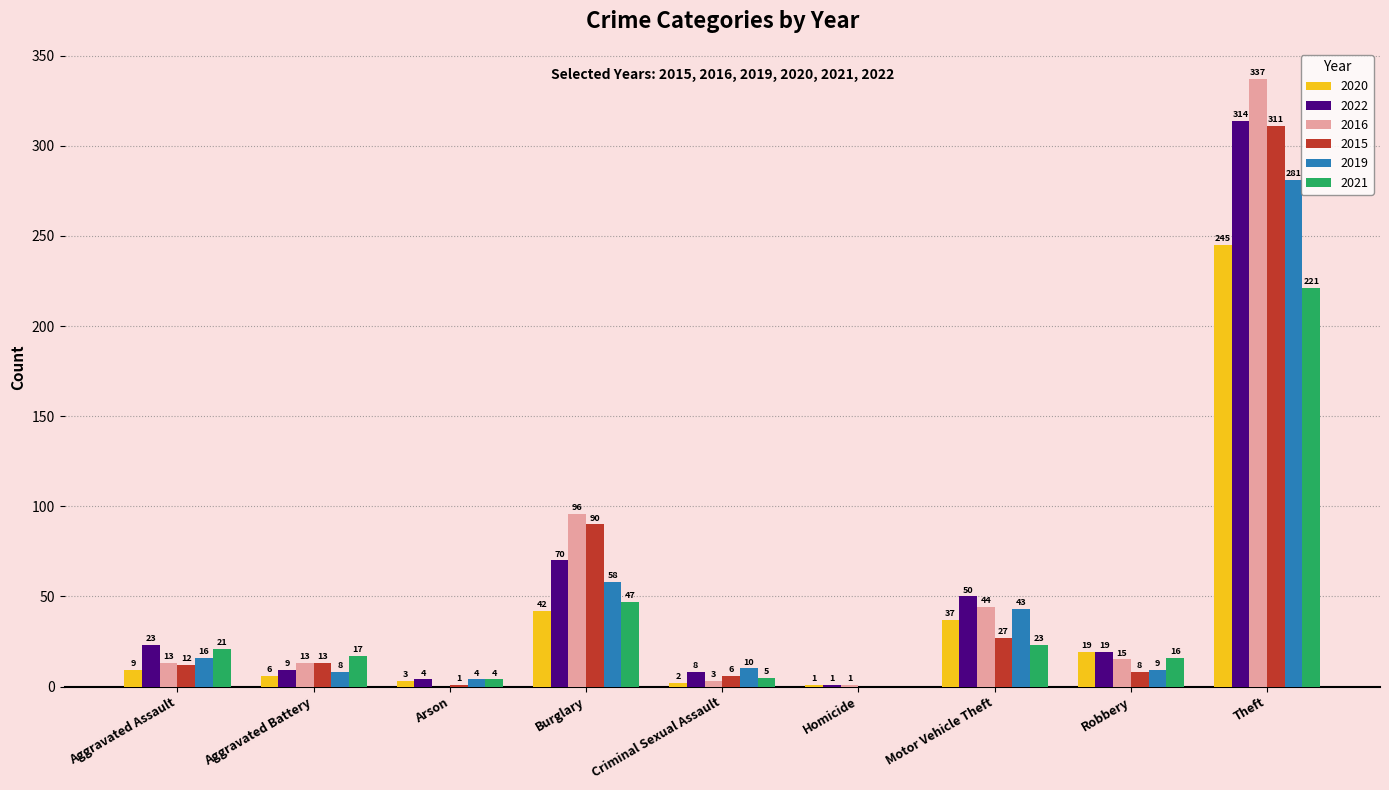

Read the 2019 value at Motor Vehicle Theft.

43